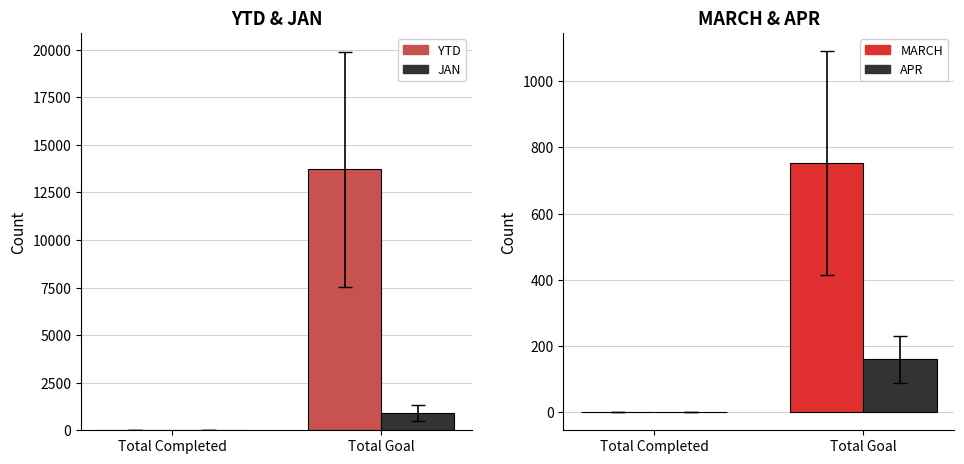

At how many categories does at least one series exceed 7435?

1